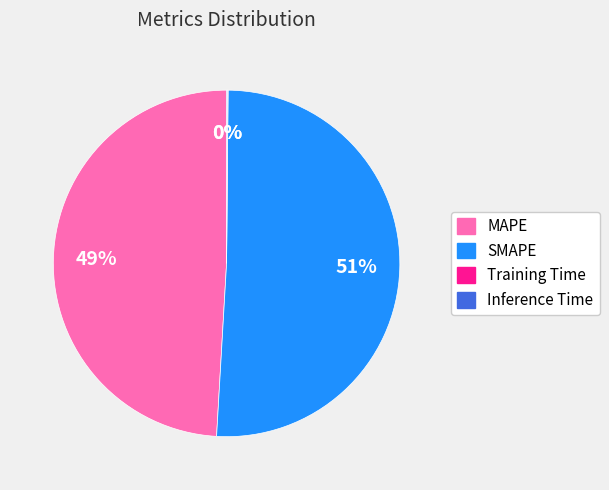

To the nearest percent, what is the average slice percentage?

25%